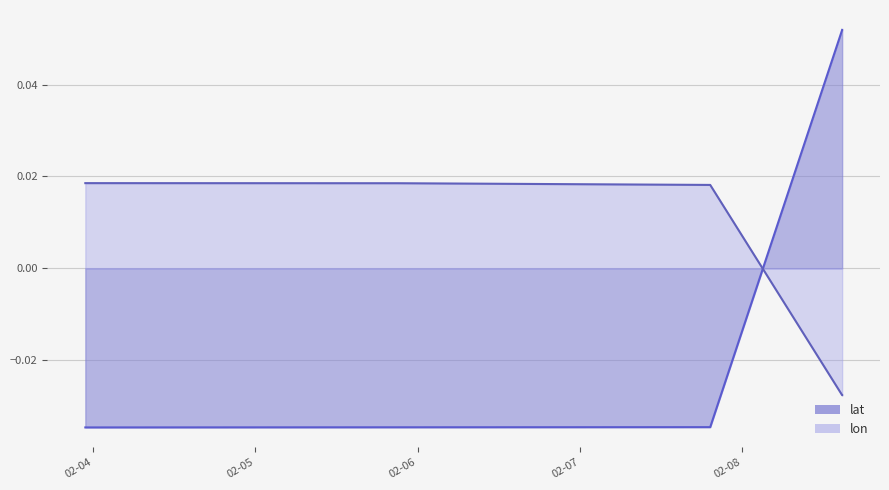

What position from the left is 2008-02-08 14:49:41?

5